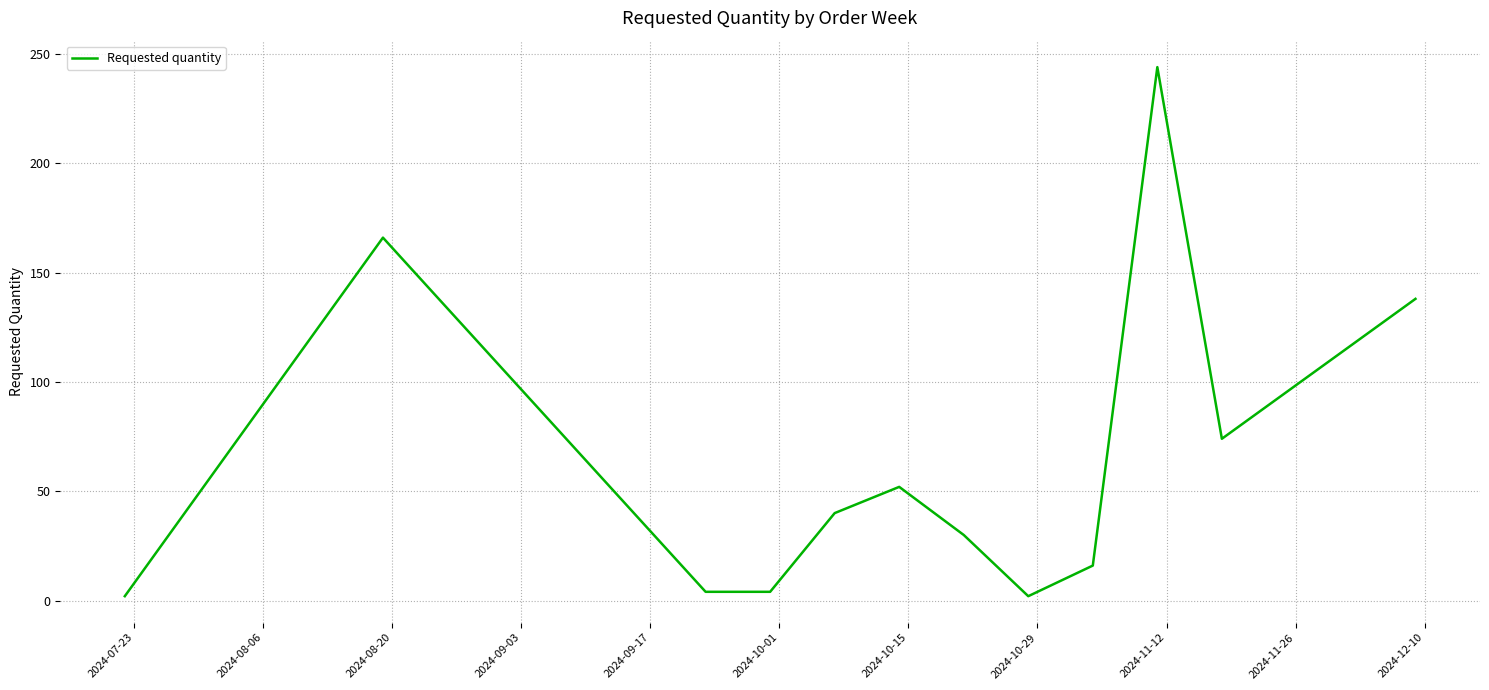

What is the maximum value shown in the chart?

244